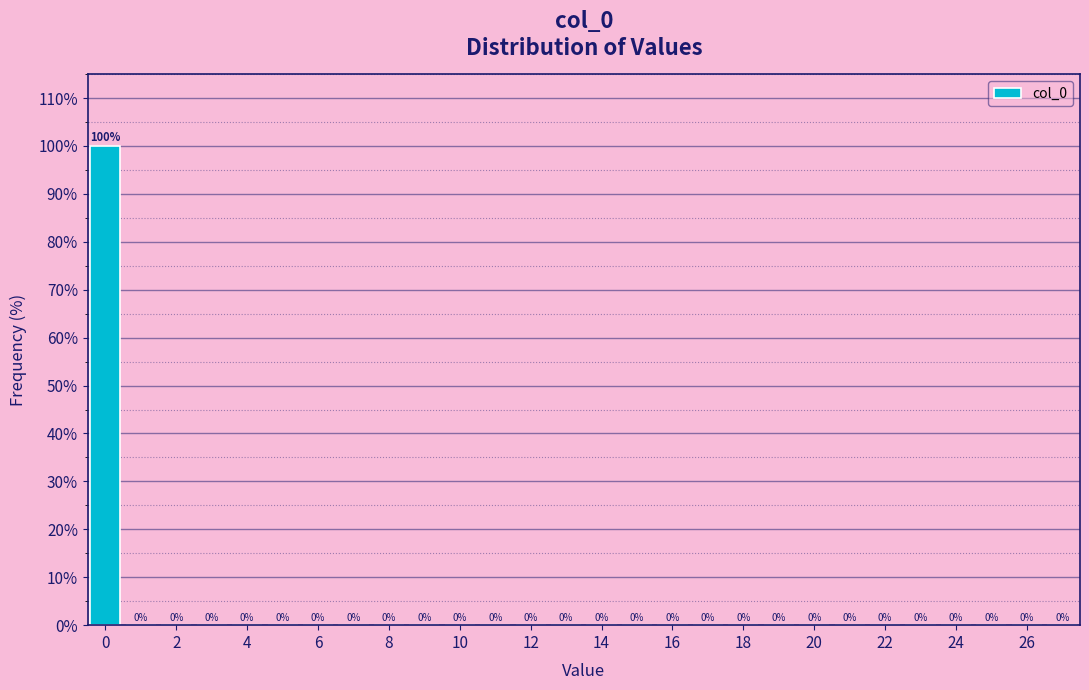

Which range on the x-axis has the tallest bar?

-0.5 to 0.5